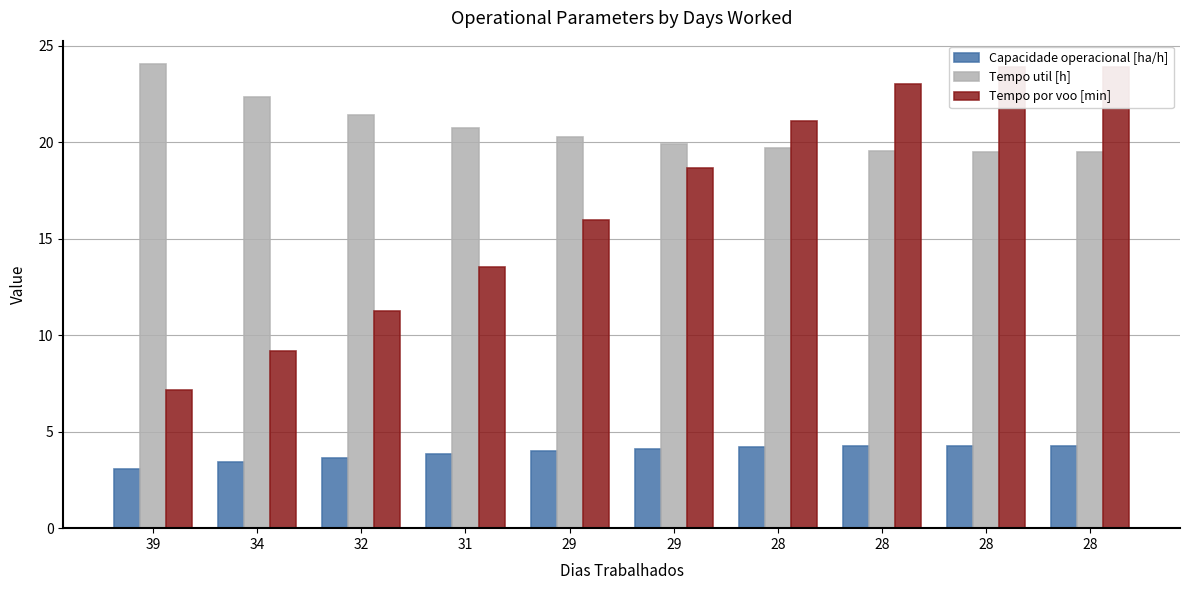

Reading right to left, extract all data points from this chart.

Capacidade operacional [ha/h]: 4.3	4.3	4.3	4.2	4.1	4.0	3.8	3.7	3.4	3.0
Tempo util [h]: 19.5	19.5	19.6	19.7	19.9	20.2	20.7	21.4	22.3	24.1
Tempo por voo [min]: 23.9	23.9	23.0	21.1	18.7	16.0	13.5	11.3	9.2	7.1